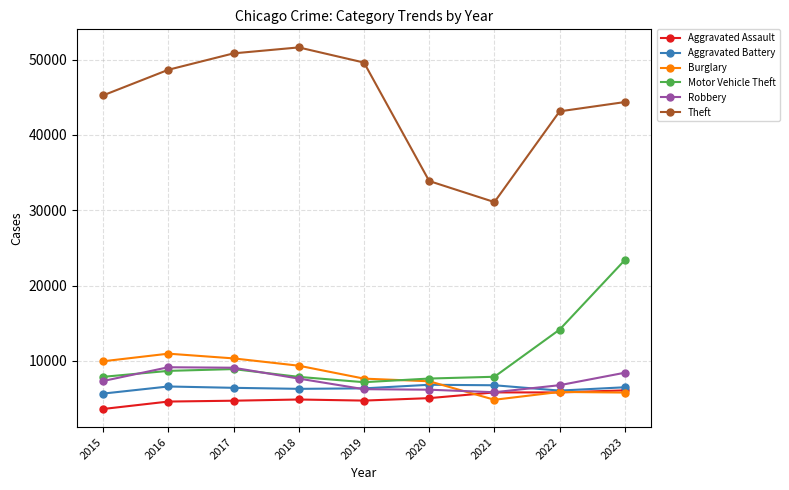

True or false: Theft and Aggravated Assault cross at least once.

False